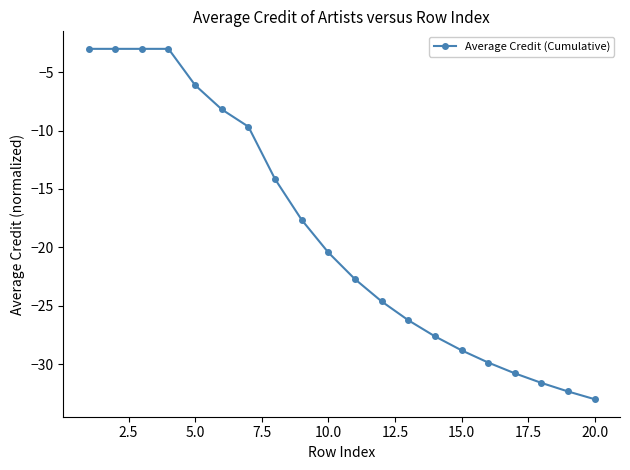

What is the difference between the maximum and second lowest values?

29.3